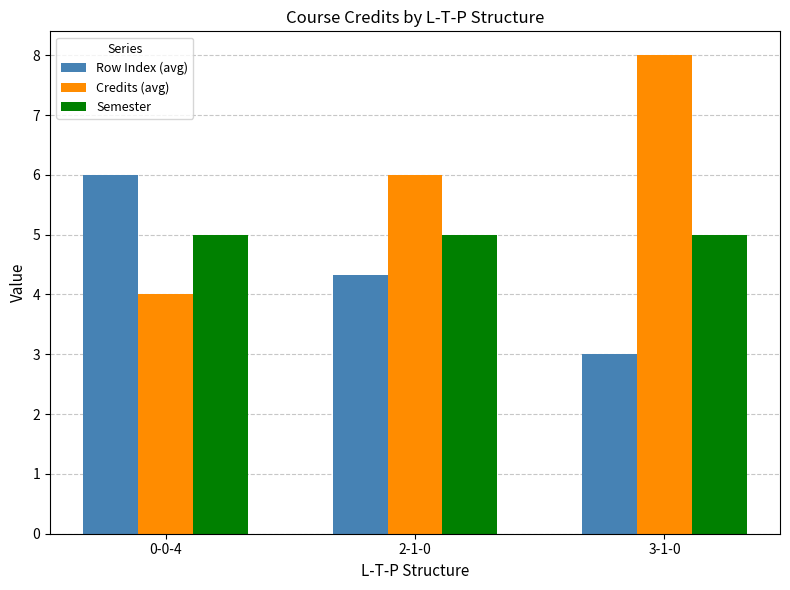

Reading left to right, list all the values displayed in this chart.

Row Index (avg): 0-0-4=6.0	2-1-0=4.3	3-1-0=3.0
Credits (avg): 0-0-4=4.0	2-1-0=6.0	3-1-0=8.0
Semester: 0-0-4=5.0	2-1-0=5.0	3-1-0=5.0